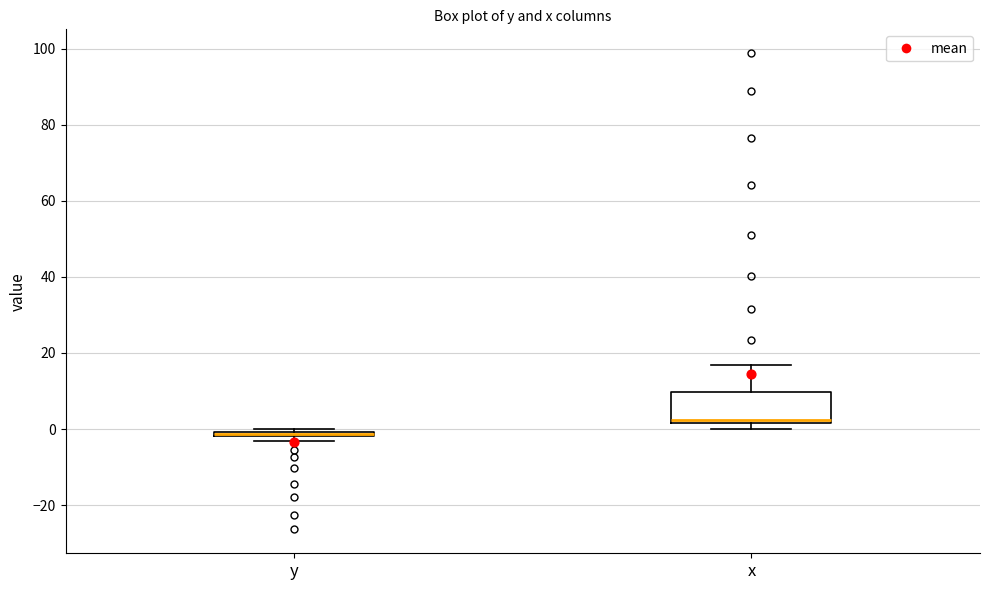

Comparing the boxes themselves (not the whiskers), which one is the tallest?

x